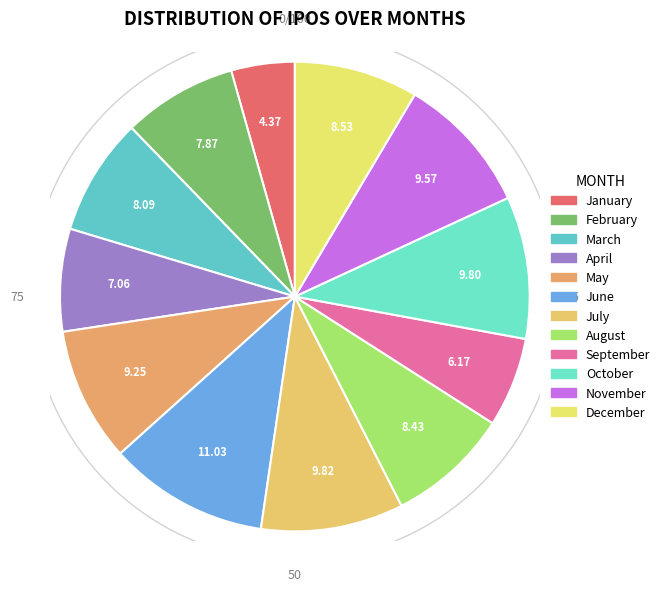

What percentage is the August slice, to the nearest percent?

8%